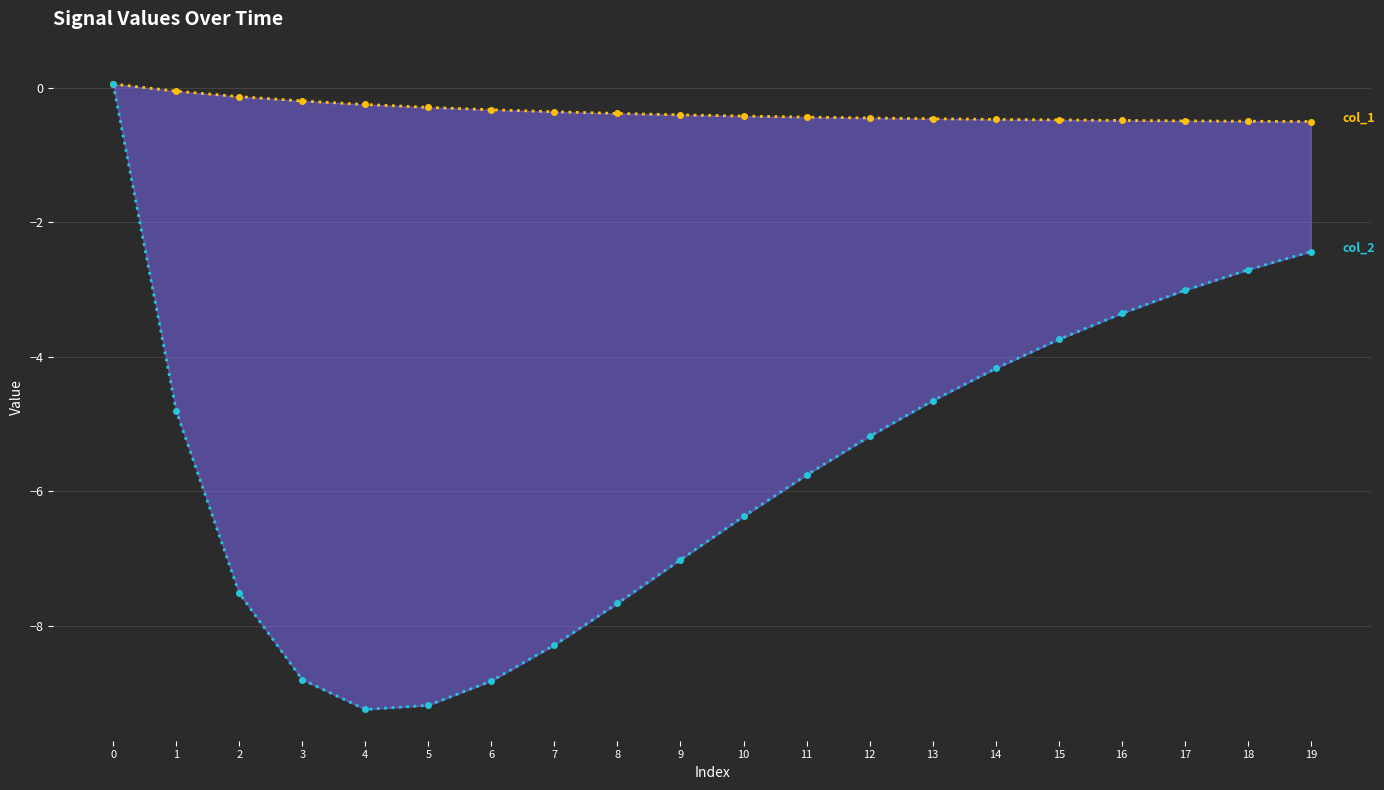

Reading left to right, extract all data points from this chart.

col_1: 0.1	-0.1	-0.1	-0.2	-0.2	-0.3	-0.3	-0.4	-0.4	-0.4	-0.4	-0.4	-0.4	-0.5	-0.5	-0.5	-0.5	-0.5	-0.5	-0.5
col_2: 0.1	-4.8	-7.5	-8.8	-9.2	-9.2	-8.8	-8.3	-7.7	-7.0	-6.4	-5.8	-5.2	-4.7	-4.2	-3.7	-3.4	-3.0	-2.7	-2.4